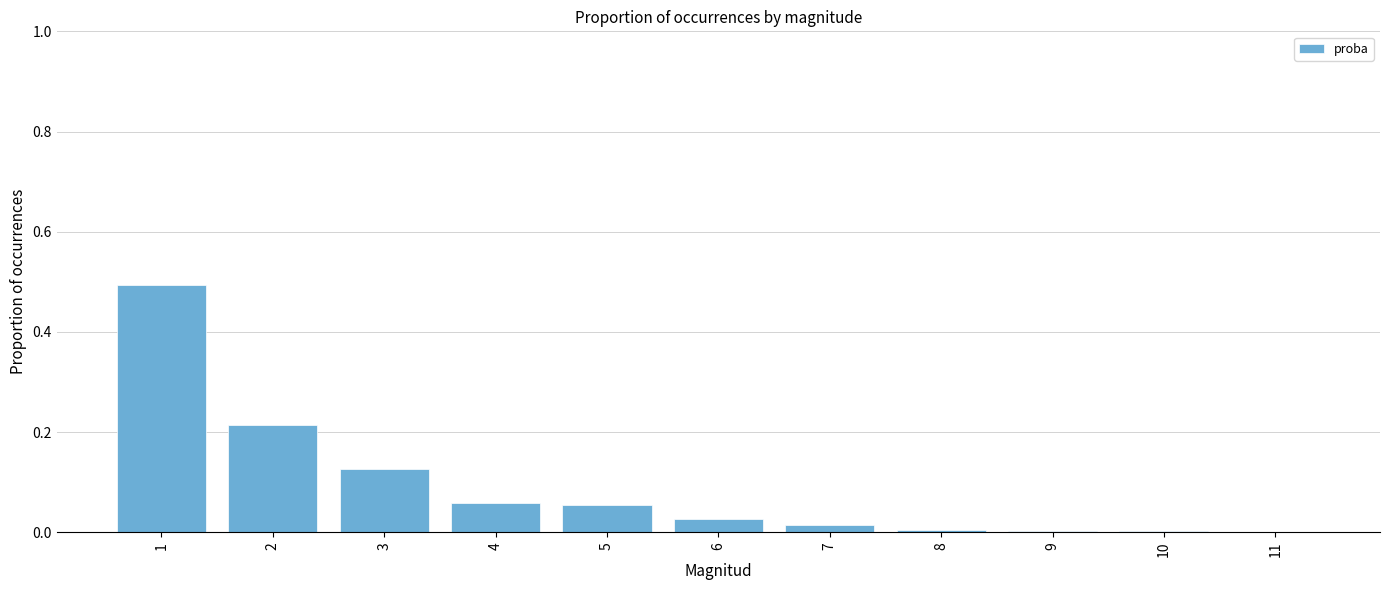

Is it true that the value at 2 is 0.1?

False